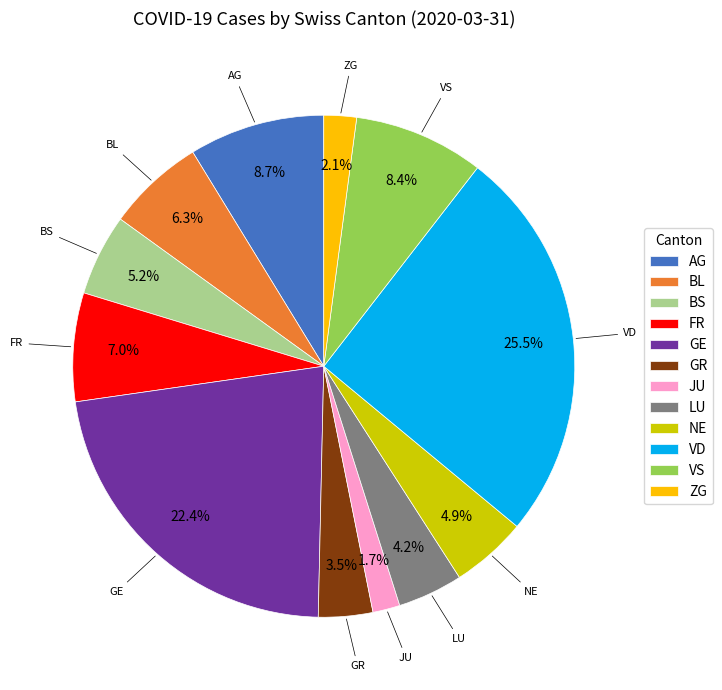

To the nearest percent, what is the average slice percentage?

8%